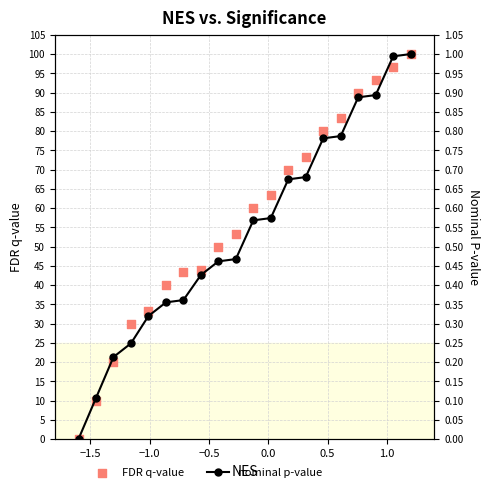

Which series has the largest total across all categories?

FDR q-value